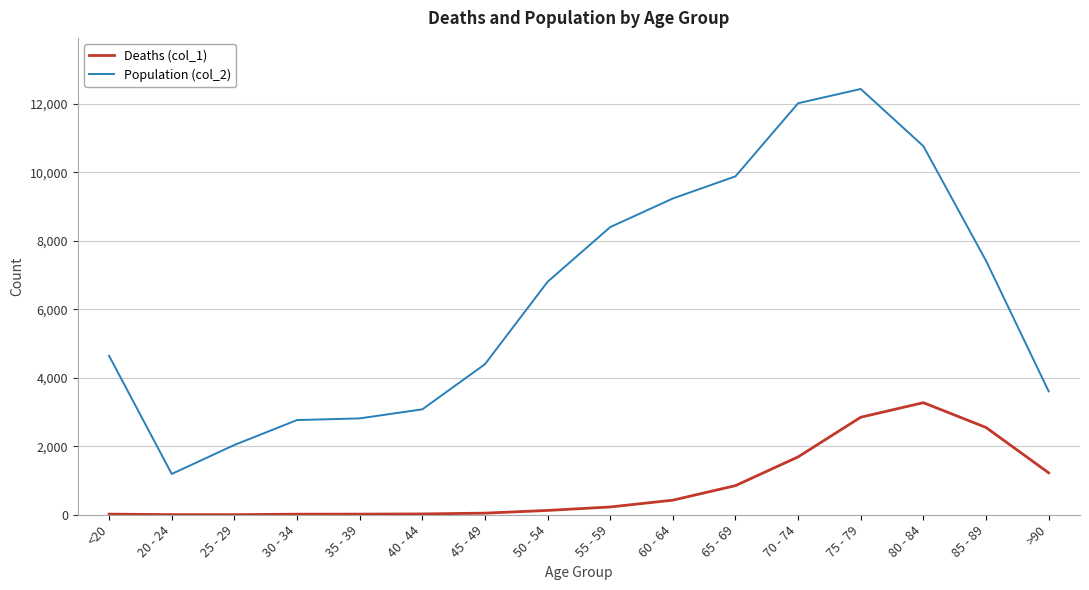

True or false: Deaths (col_1) has a value of 227 at 55 - 59.

True